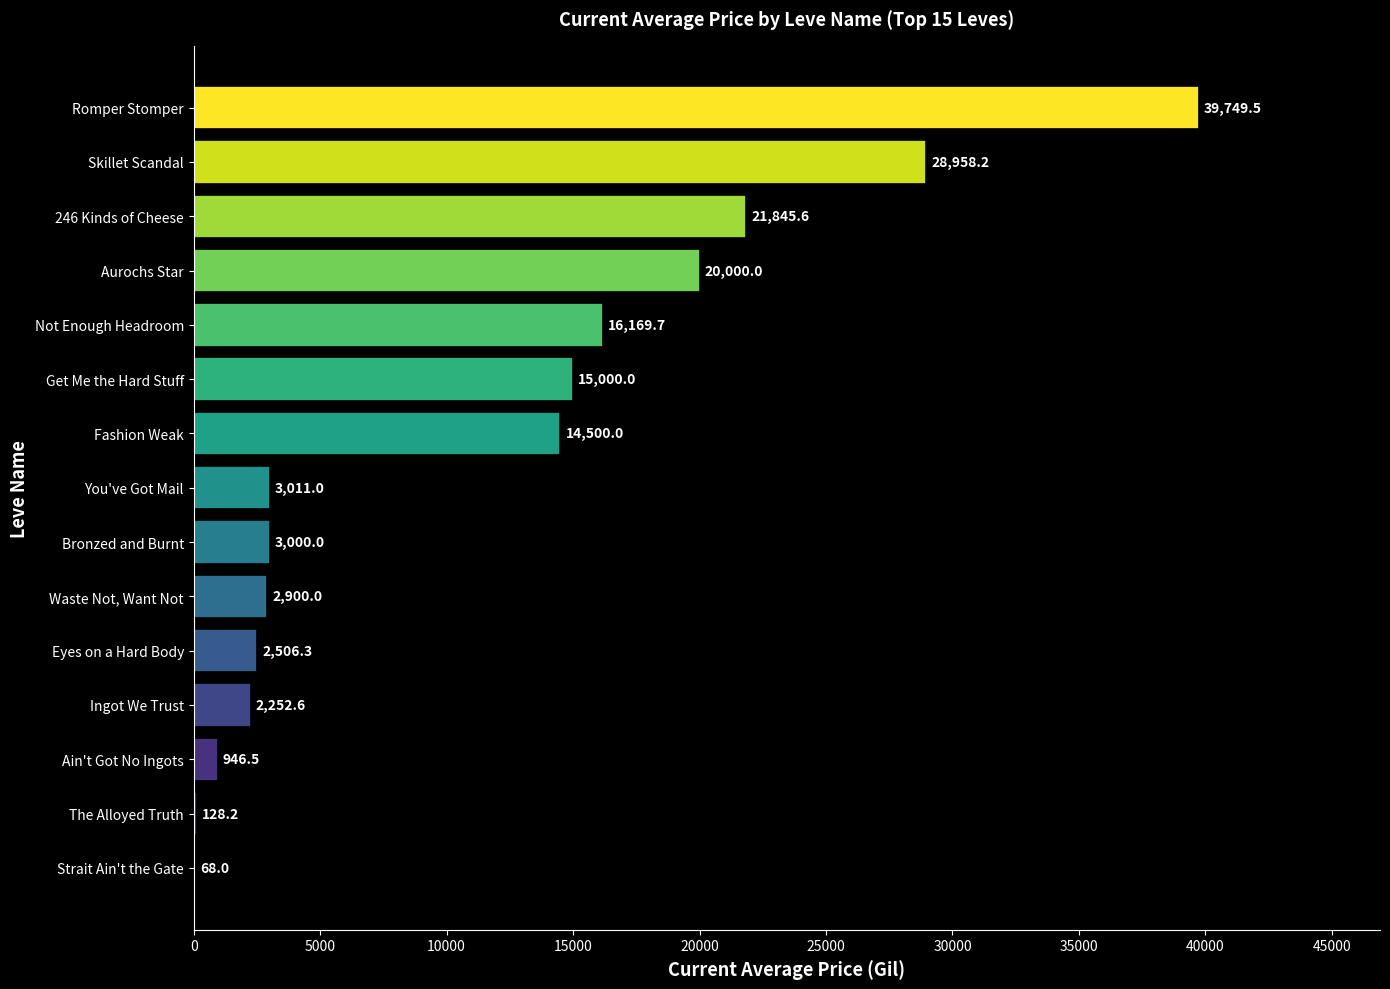

Reading bottom to top, what are all the values shown in this chart?

Strait Ain't the Gate=68.0	The Alloyed Truth=128.2	Ain't Got No Ingots=946.5	Ingot We Trust=2252.6	Eyes on a Hard Body=2506.3	Waste Not, Want Not=2900.0	Bronzed and Burnt=3000.0	You've Got Mail=3011.0	Fashion Weak=14500.0	Get Me the Hard Stuff=15000.0	Not Enough Headroom=16169.7	Aurochs Star=20000.0	246 Kinds of Cheese=21845.6	Skillet Scandal=28958.2	Romper Stomper=39749.5